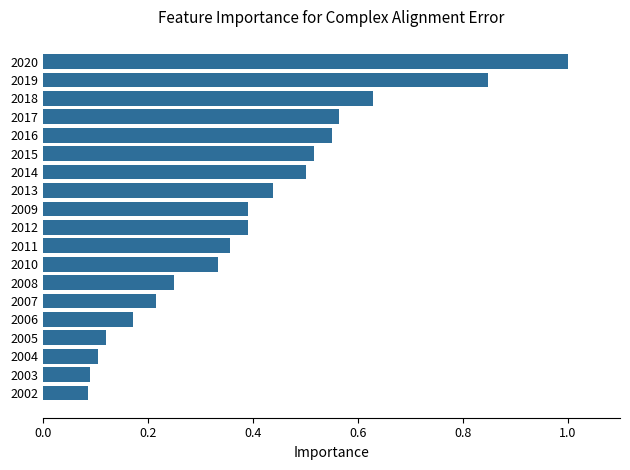

True or false: the data shows 0.1 at 2005.

True